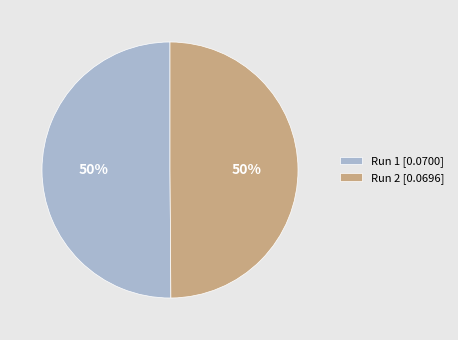

To the nearest percent, what portion does Run 1 represent?

50%